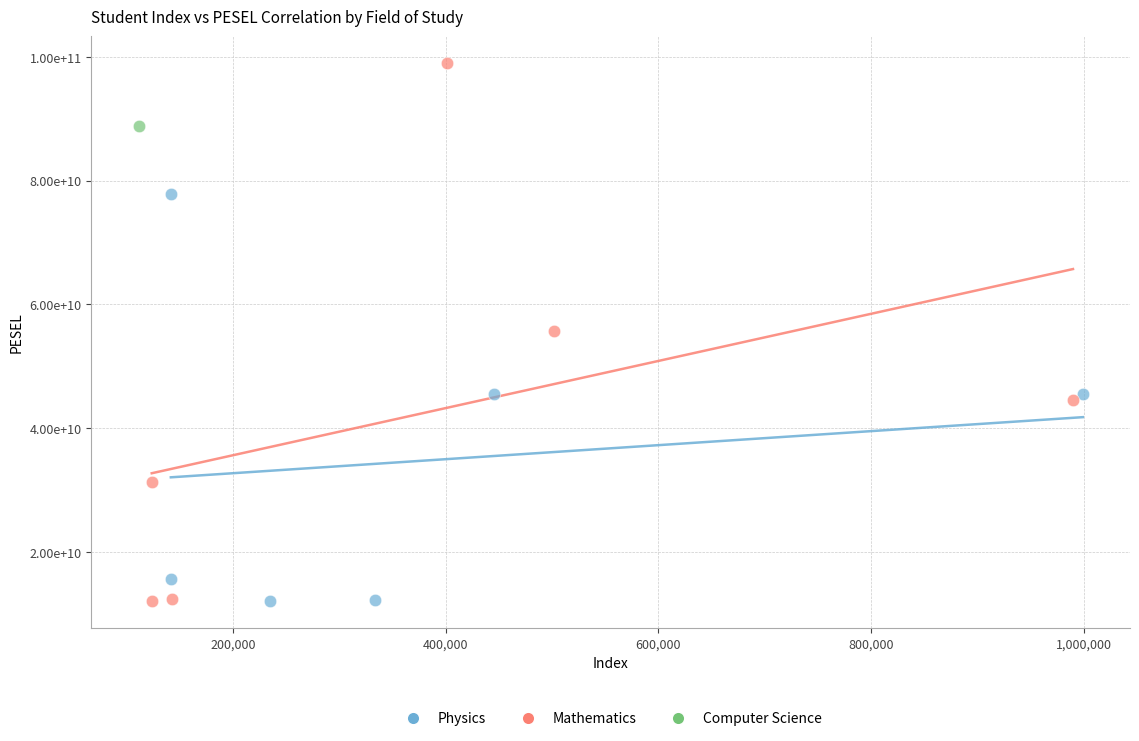

What are all the series names shown in the legend?

Physics, Mathematics, Computer Science